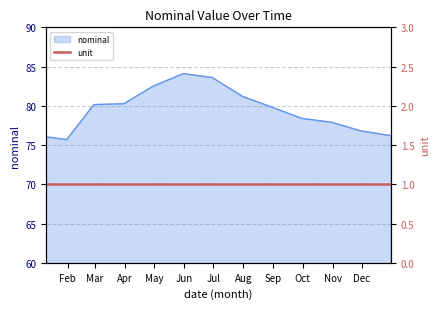

How many lines are shown in the chart?

1